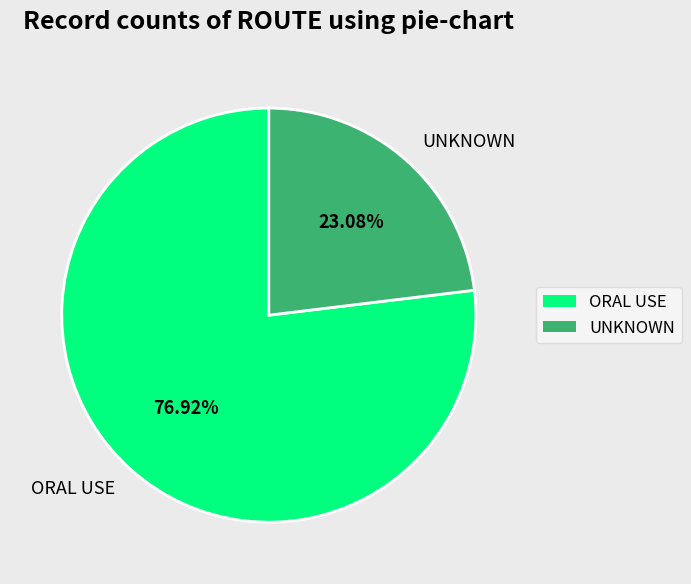

To the nearest percent, what portion does ORAL USE represent?

77%